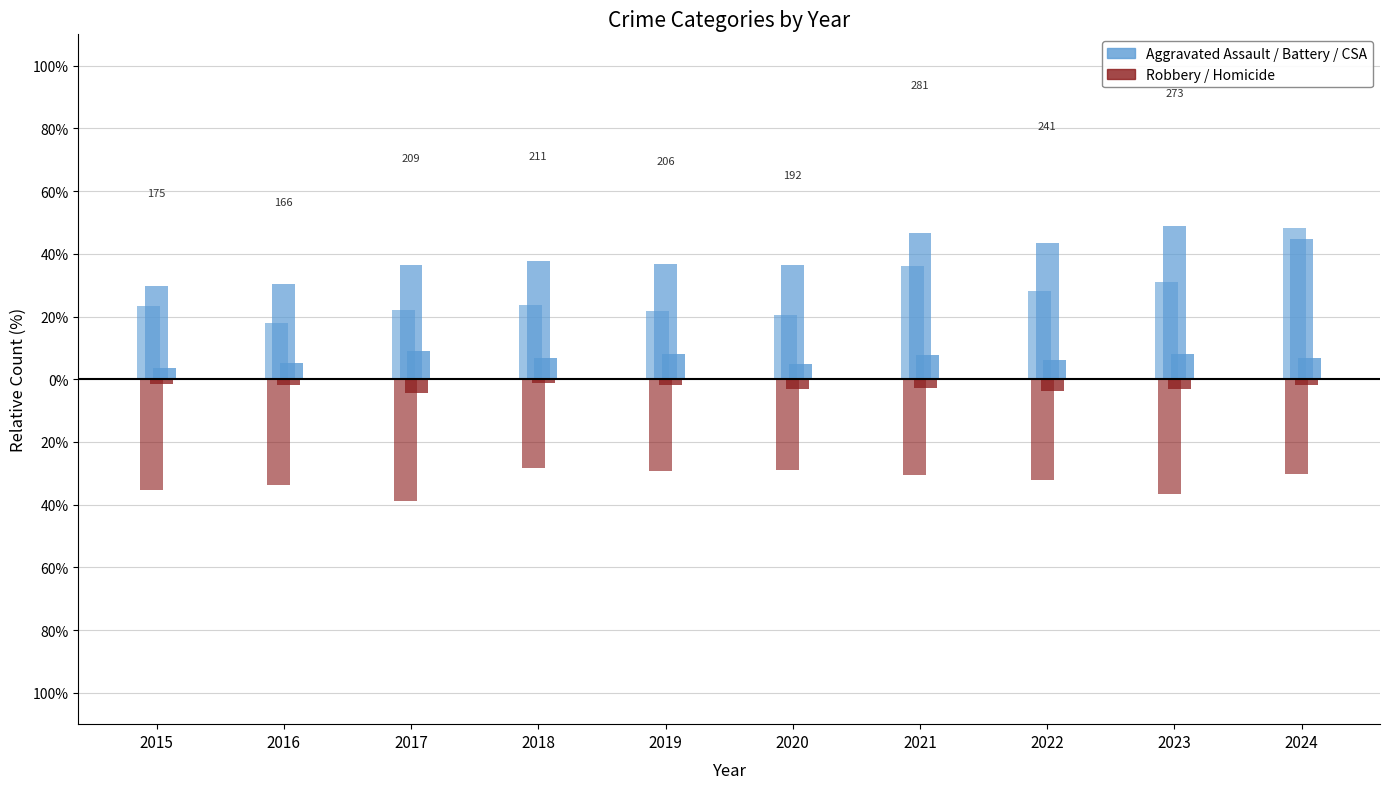

What is the value of the Robbery bar at the 3rd from the left?

-38.7